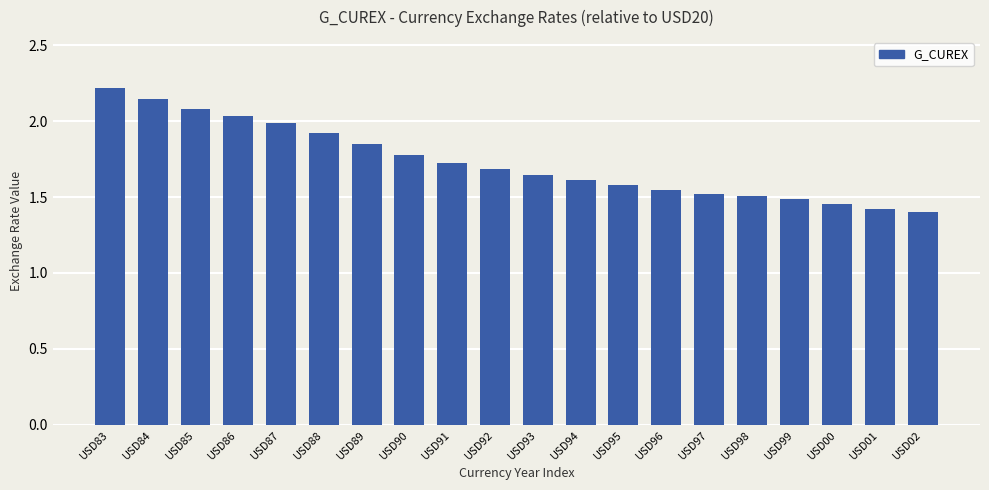

True or false: the data shows 2.2 at USD93.

False